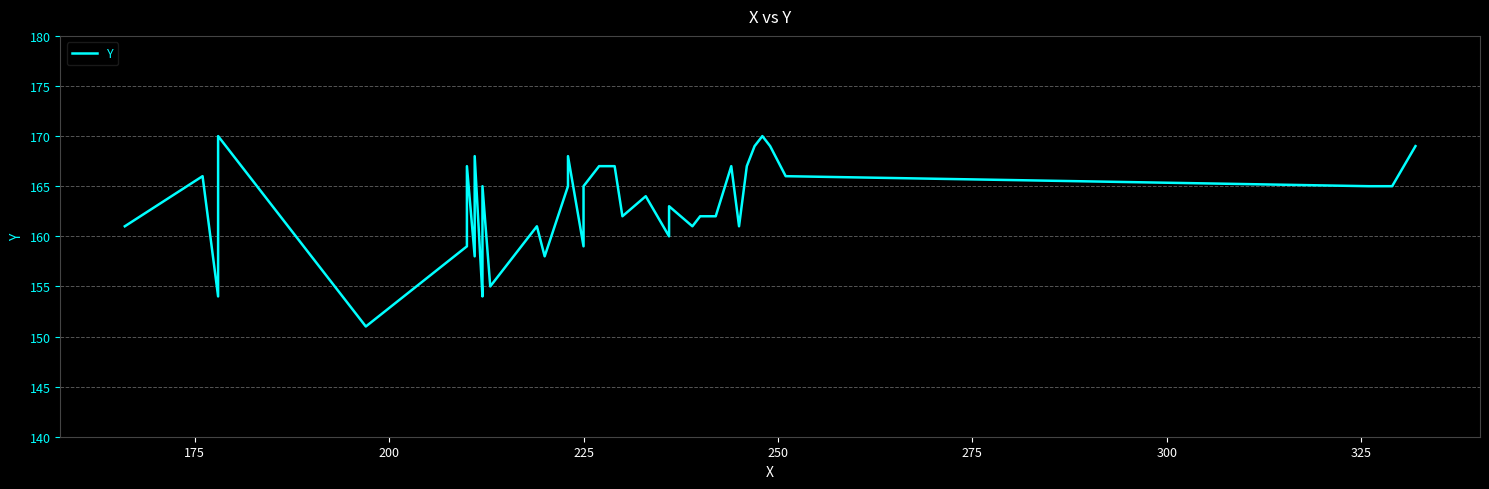

How many points are higher than both their immediate neighbors (excluding endpoints)?

11